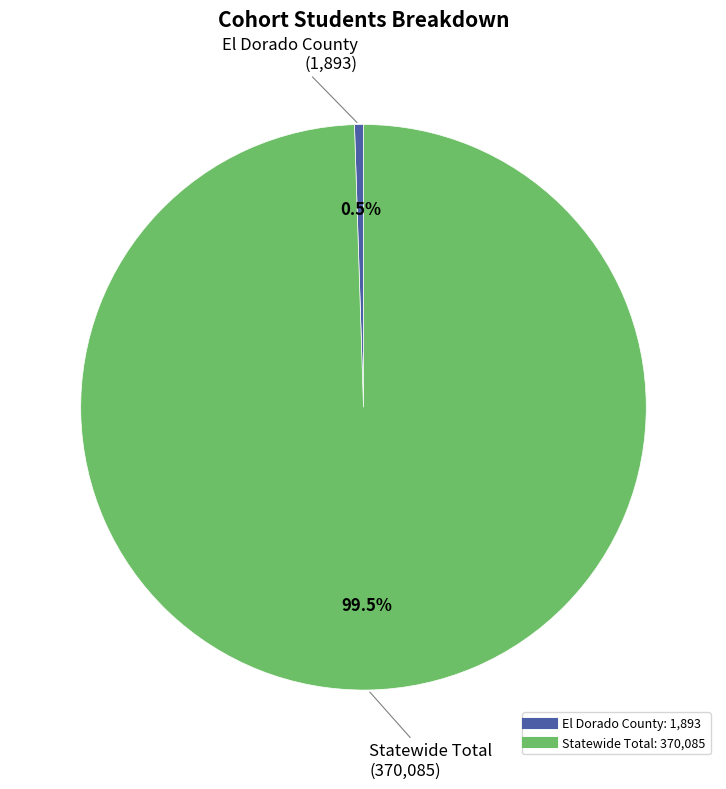

True or false: El Dorado County accounts for 11% of the total.

False